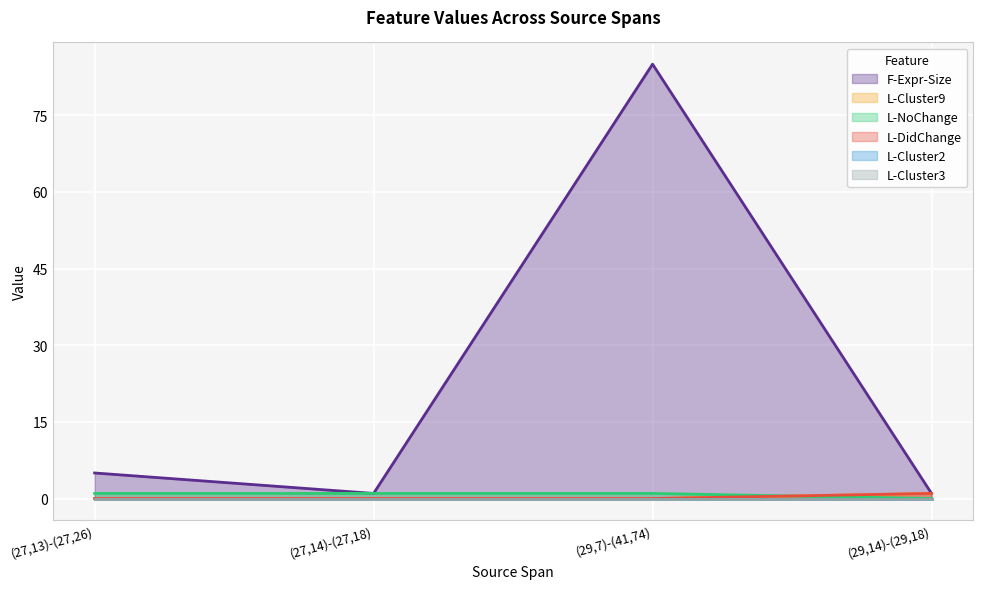

At which category is the sum across all series the highest?

(29,7)-(41,74)